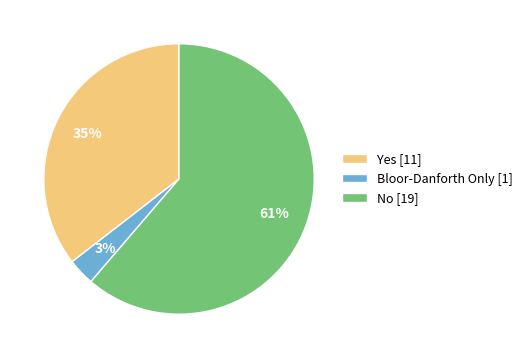

Rank the categories by value from highest to lowest.

No [19], Yes [11], Bloor-Danforth Only [1]